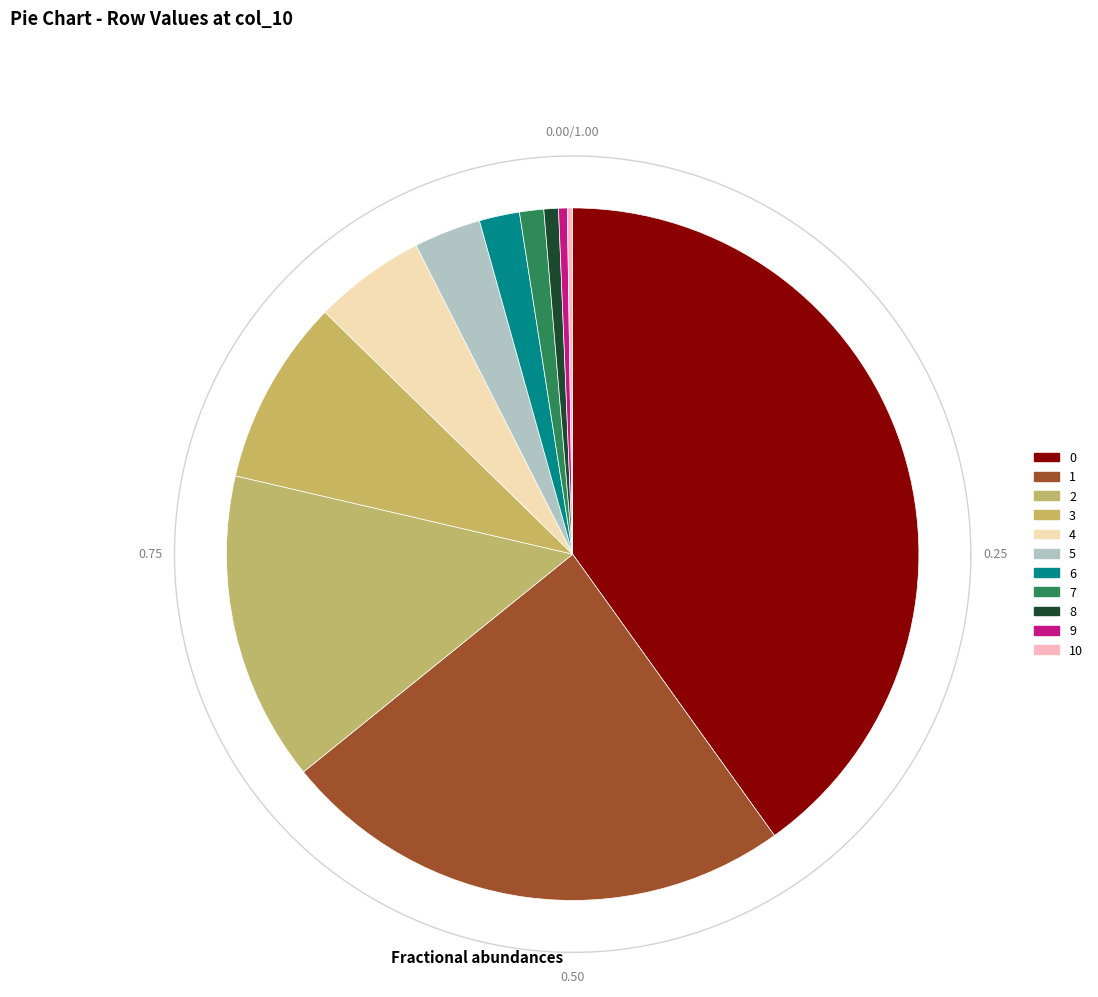

Is 8 the majority of the pie?

No